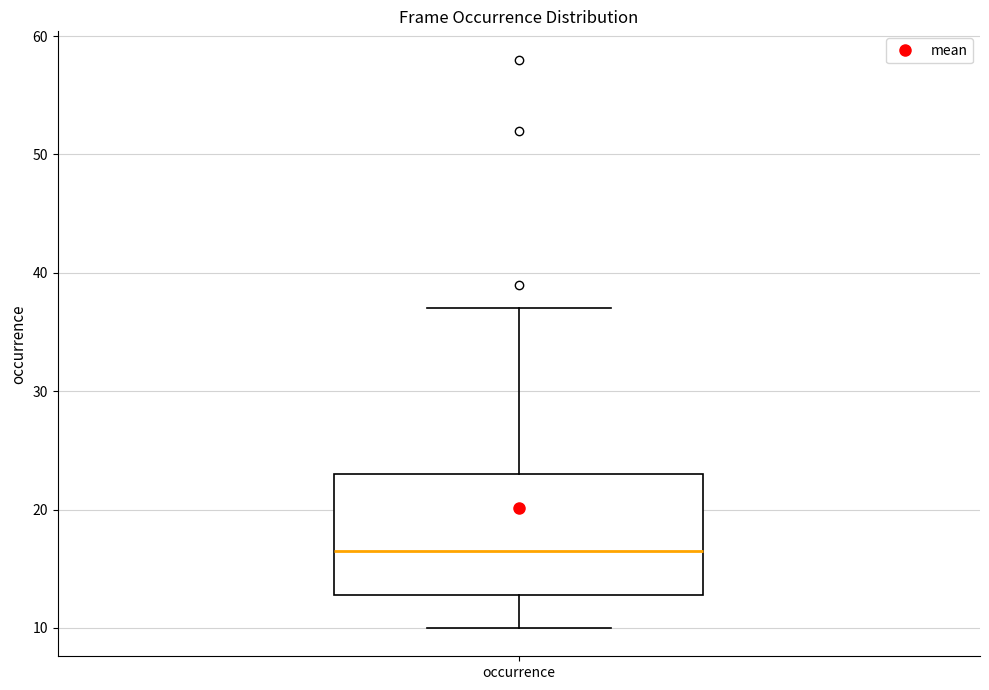

Where does the upper whisker of the box for occurrence end on the y-axis? The values are not printed on the chart, so give them approximately, as read against the axis.

37